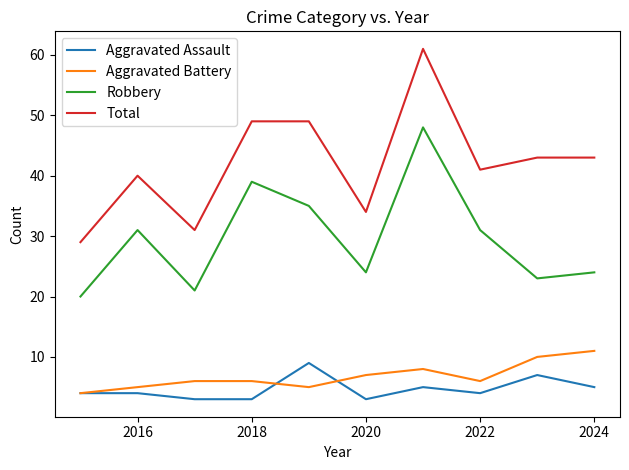

Which series has the largest total across all categories?

Total